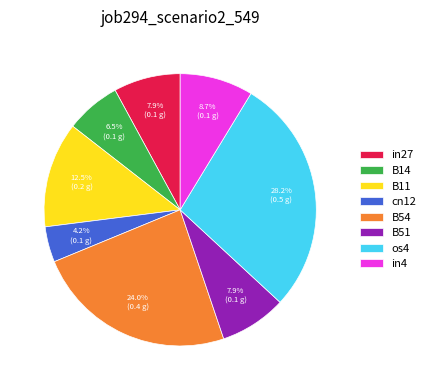

To the nearest percent, what portion does os4 represent?

28%